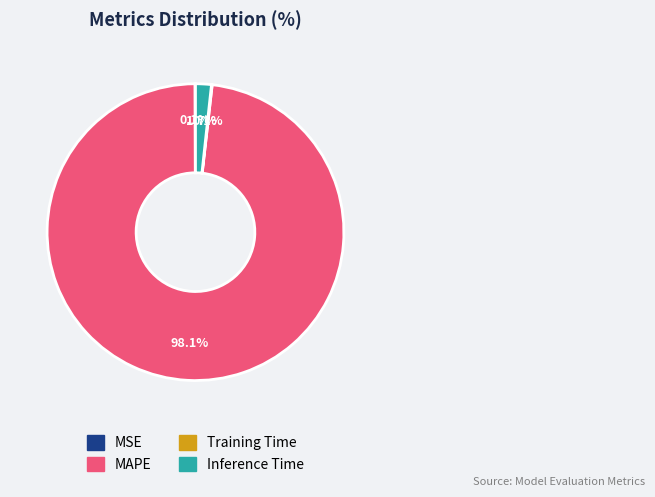

Is it true that MAPE is 98% of the pie?

True